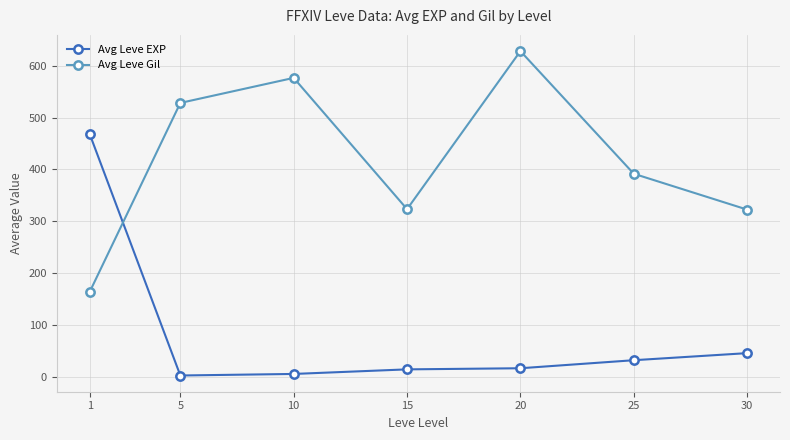

Does the chart have visible grid lines?

Yes